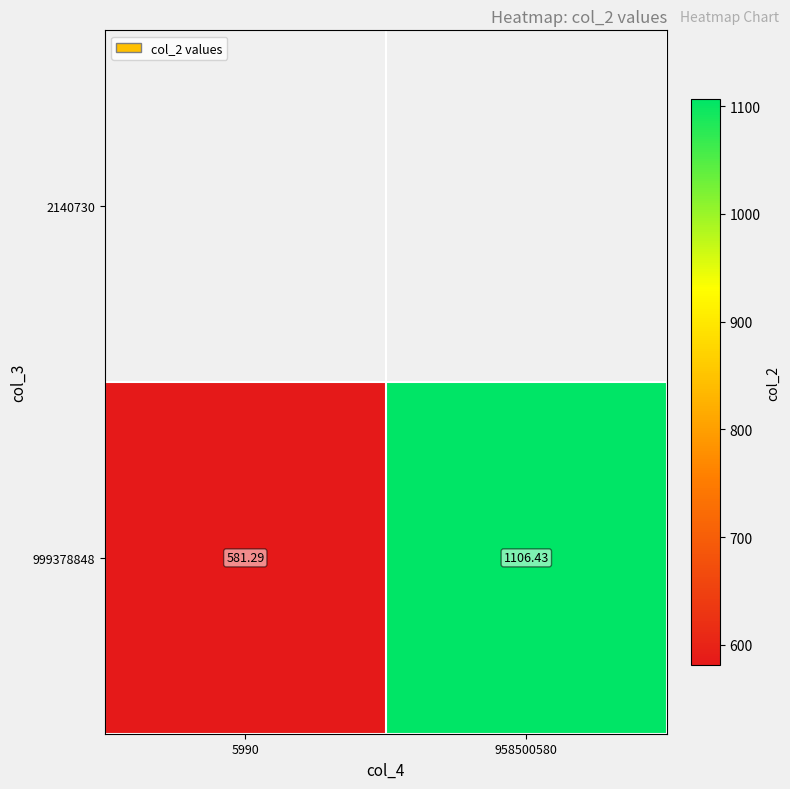

Which has a higher value, 958500580 or 5990?

958500580